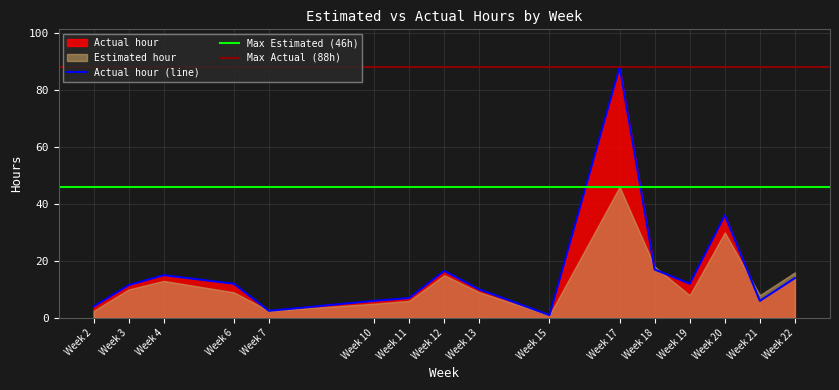

The value of Actual hour (line) at Week 22 is 4.4. True or false?

False